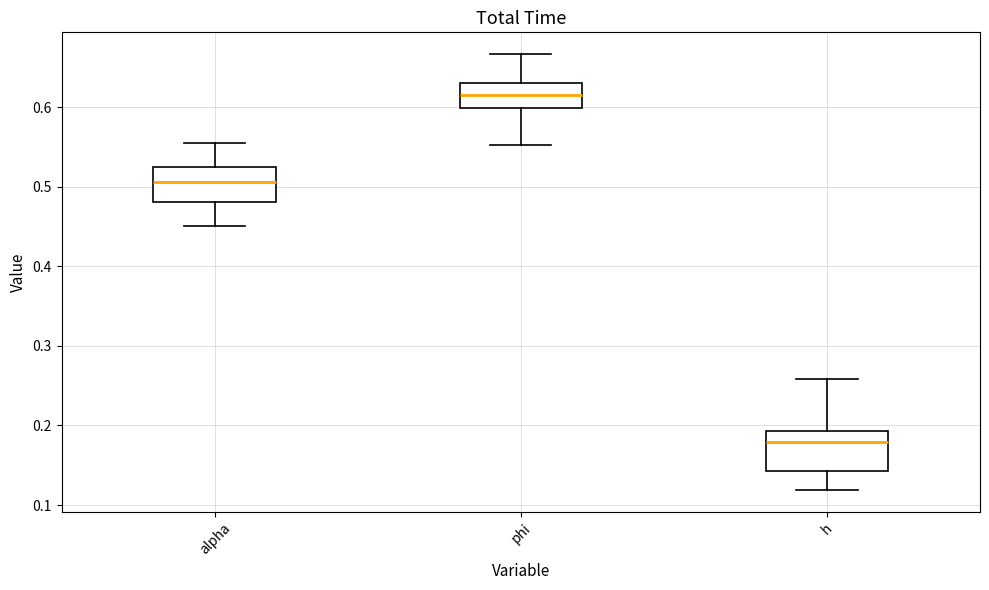

Which box has the highest median line?

phi